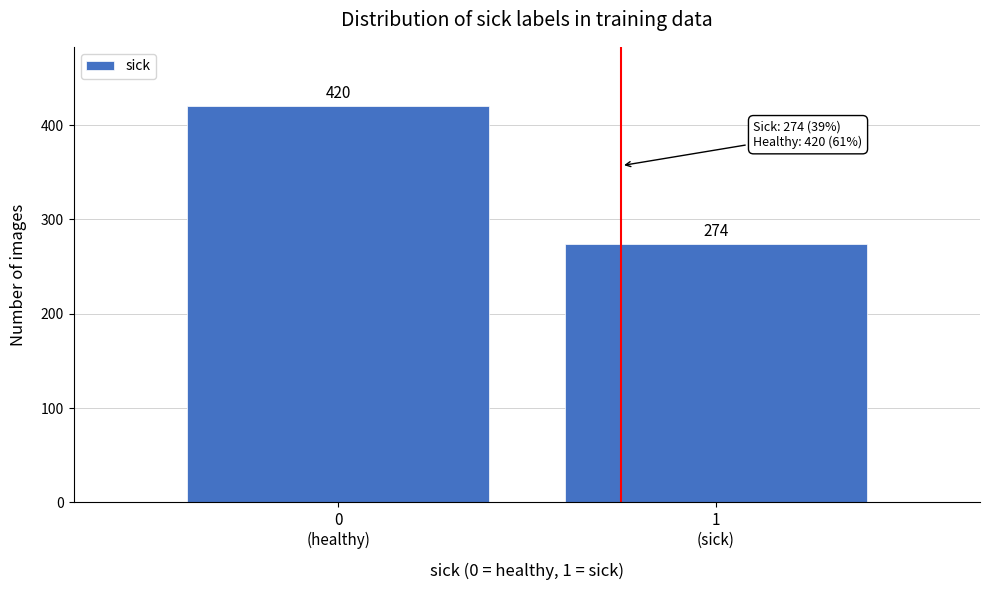

Reading left to right, list all the values displayed in this chart.

420	274